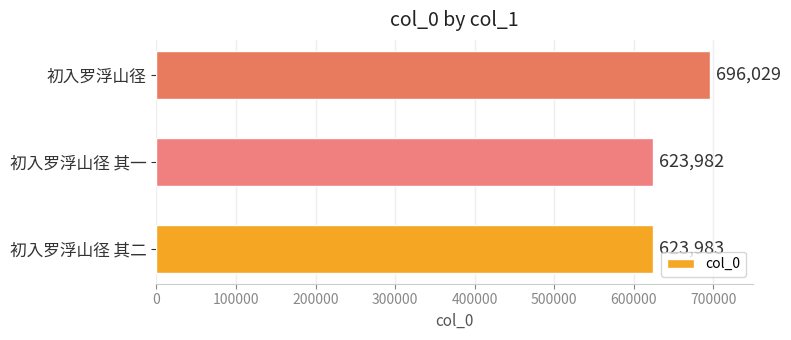

What is the sum of all values?

1943994